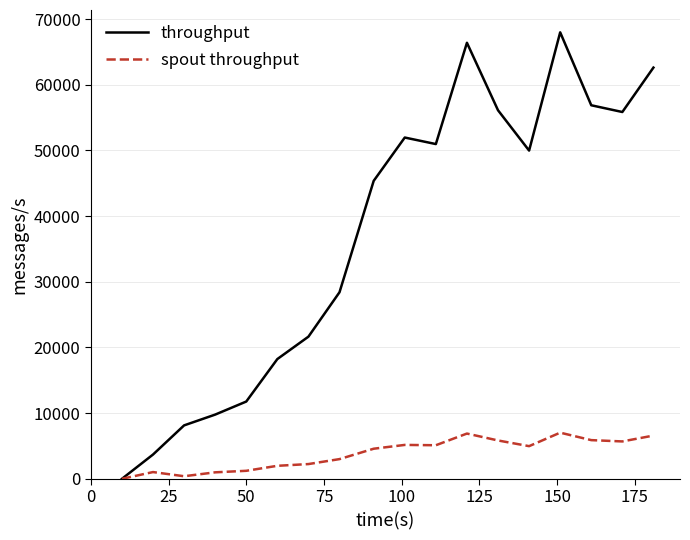

Which series has the widest spread of values?

throughput